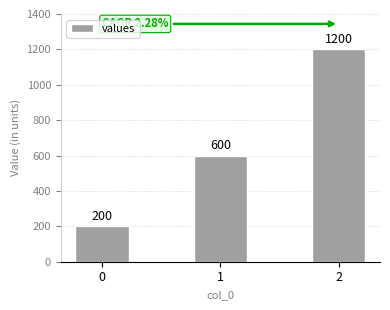

Rank the categories by value from lowest to highest.

0, 1, 2